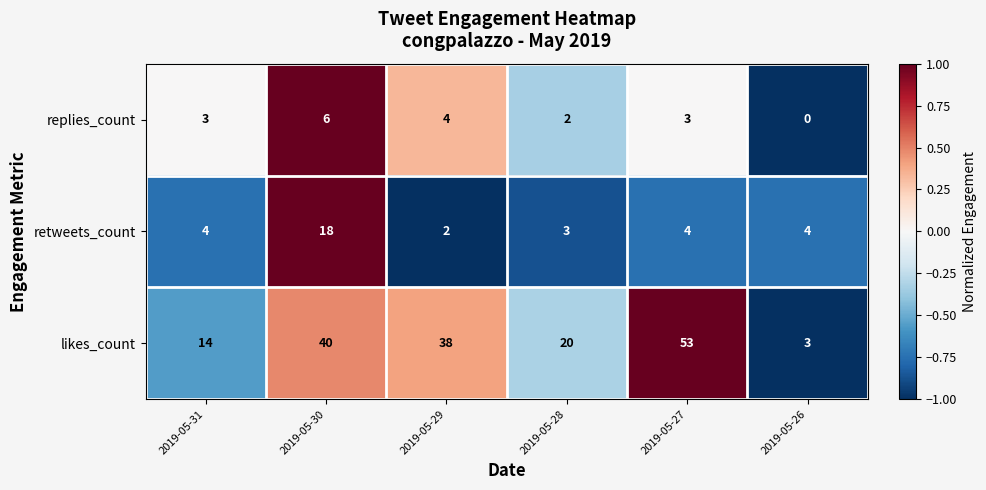

List the series in order of their peak value, lowest first.

replies_count, retweets_count, likes_count